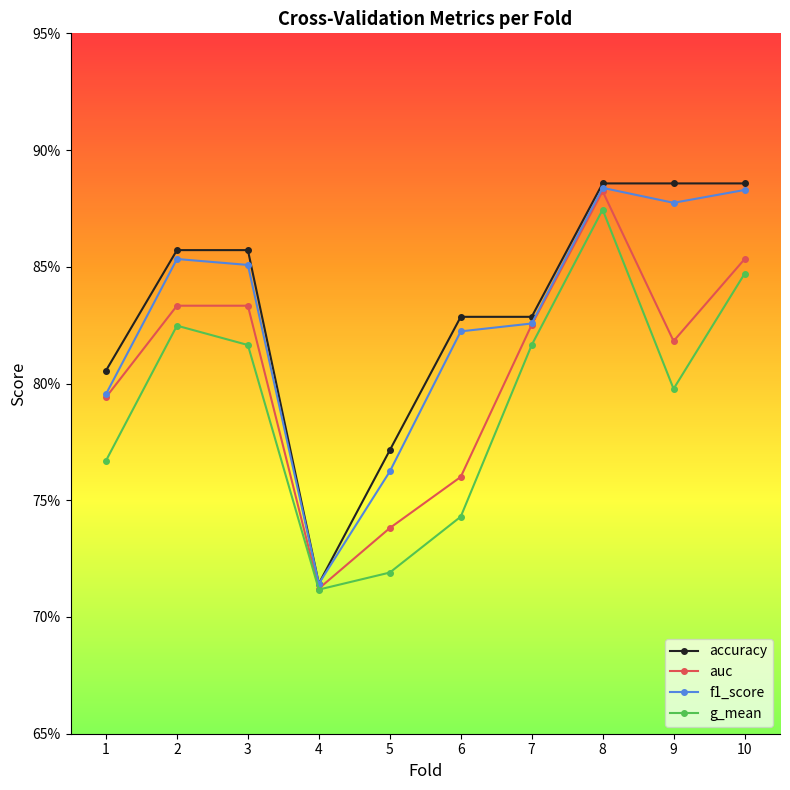

In g_mean, how many points are higher than both neighbors (excluding endpoints)?

2